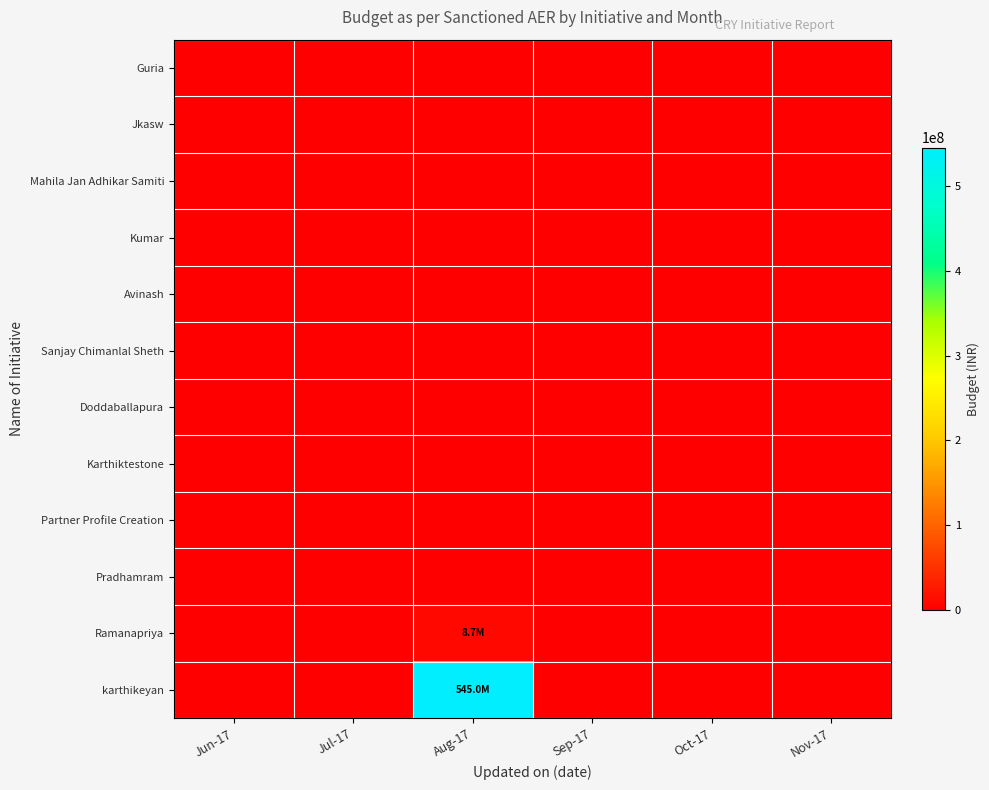

At which category is the sum across all series the highest?

Aug-17